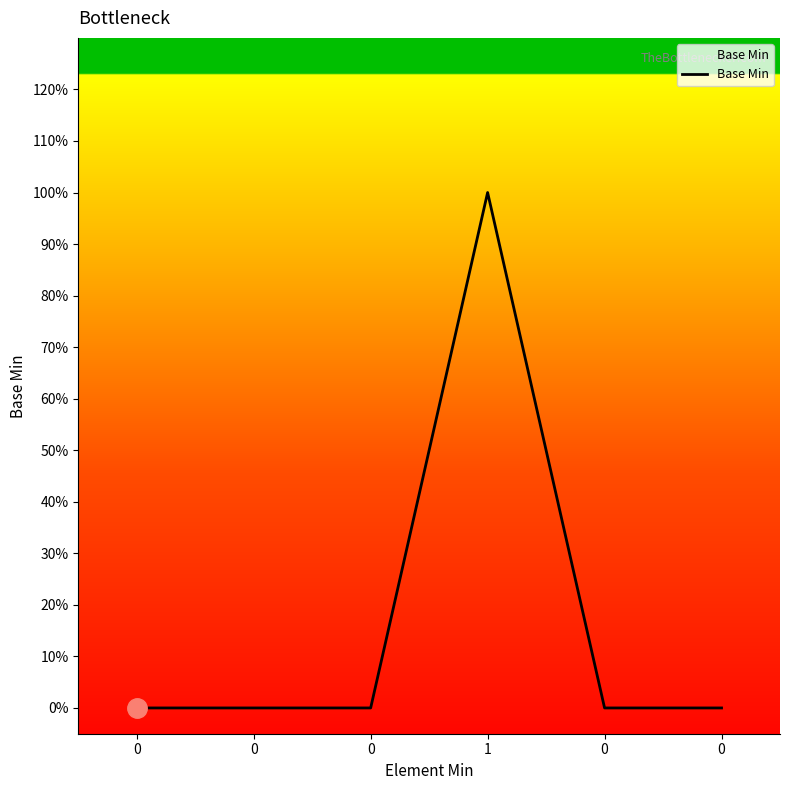

What is the greatest value displayed?

1